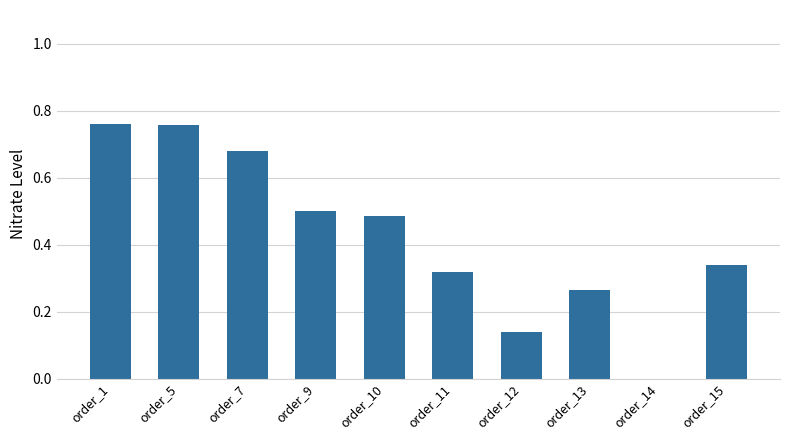

True or false: the data shows 0.5 at order_15.

False